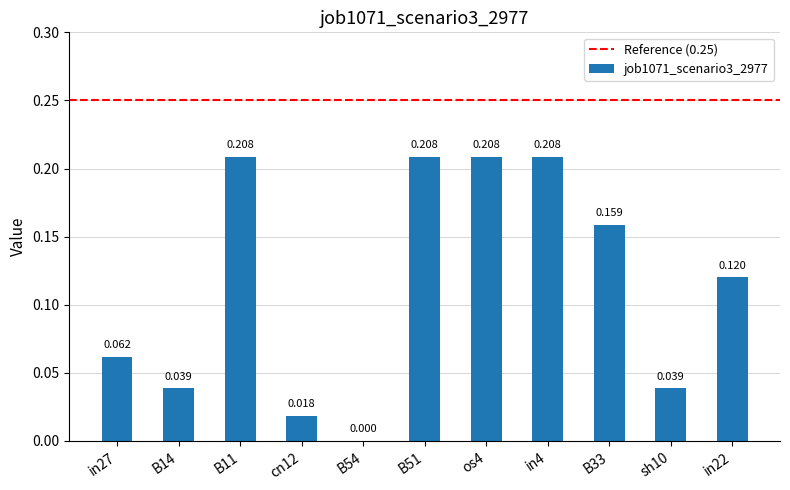

List the labels in order of value, smallest first.

B54, cn12, B14, sh10, in27, in22, B33, B11, B51, os4, in4